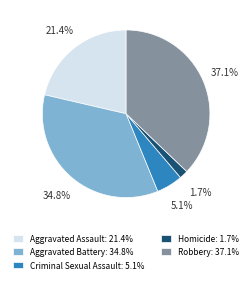

Between Aggravated Assault and Criminal Sexual Assault, which is larger?

Aggravated Assault